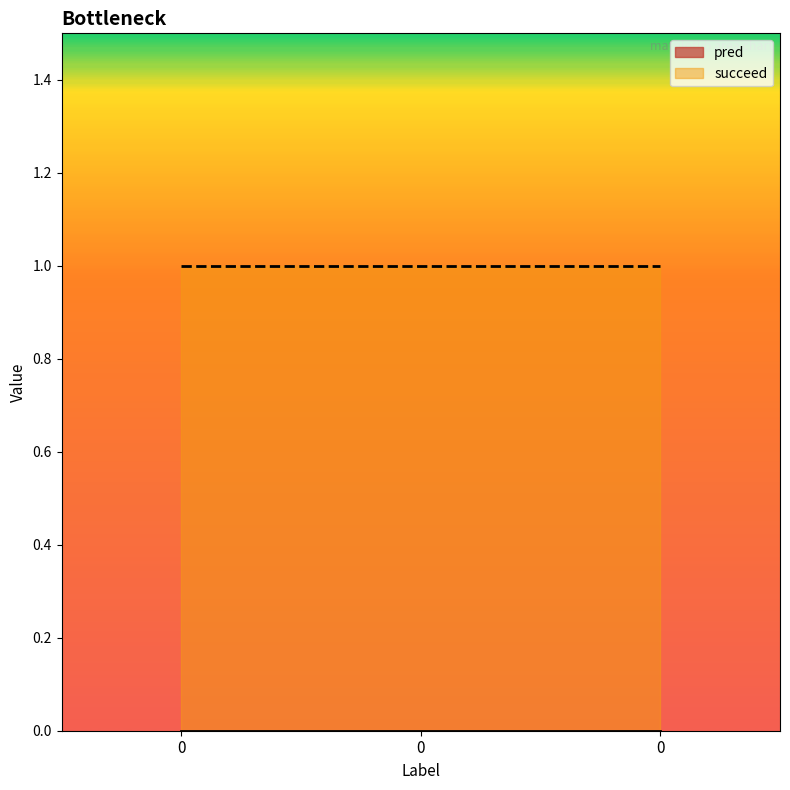

Between 0 and 0, which series saw the biggest shift?

pred